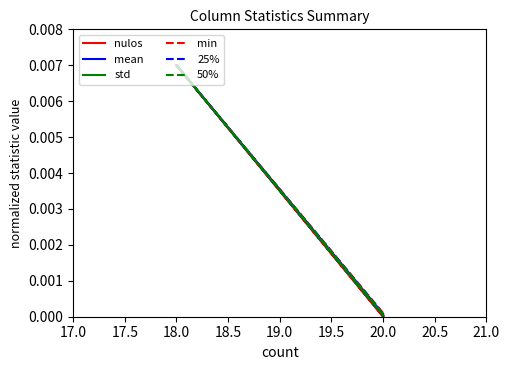

Rank the series by their maximum value, from lowest to highest.

nulos, mean, std, min, 25%, 50%